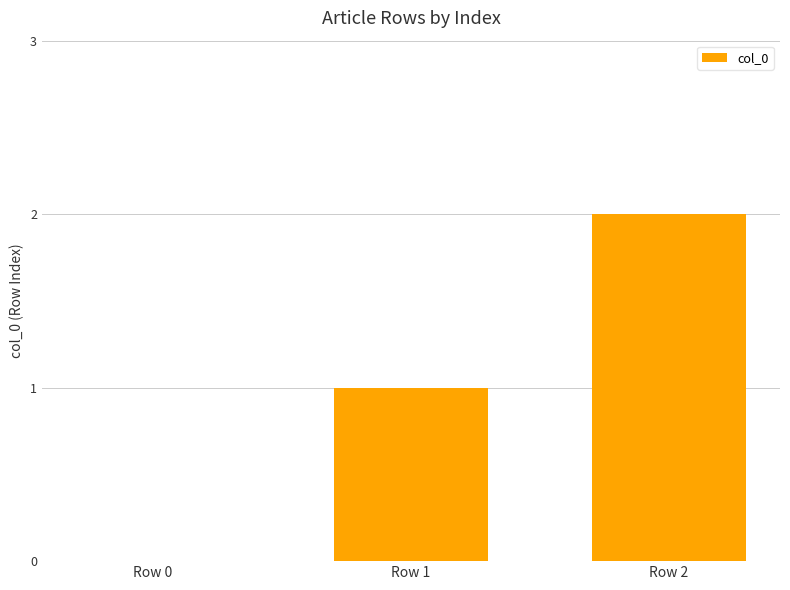

Which category has the highest value across all series?

Row 2